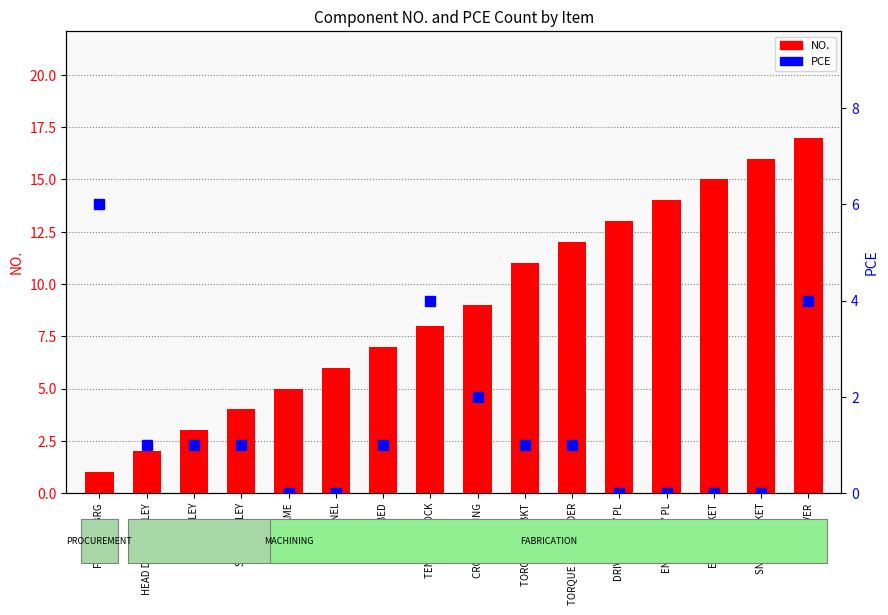

True or false: NO. has a value of 14 at CROSS BRACING.

False